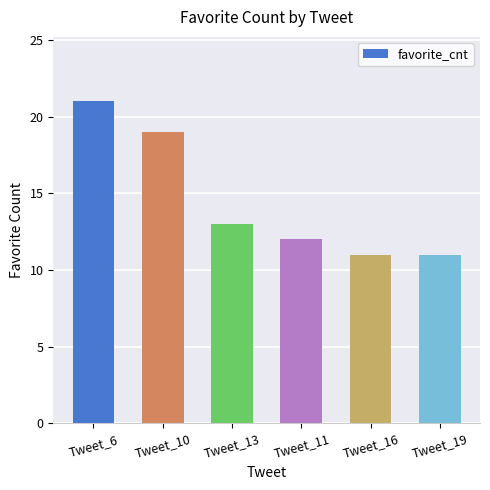

Reading left to right, extract all data points from this chart.

21	19	13	12	11	11